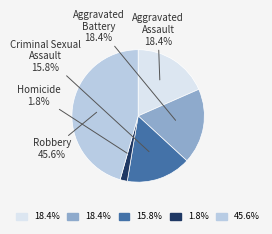

Which has a higher value, Homicide or Aggravated Battery?

Aggravated Battery